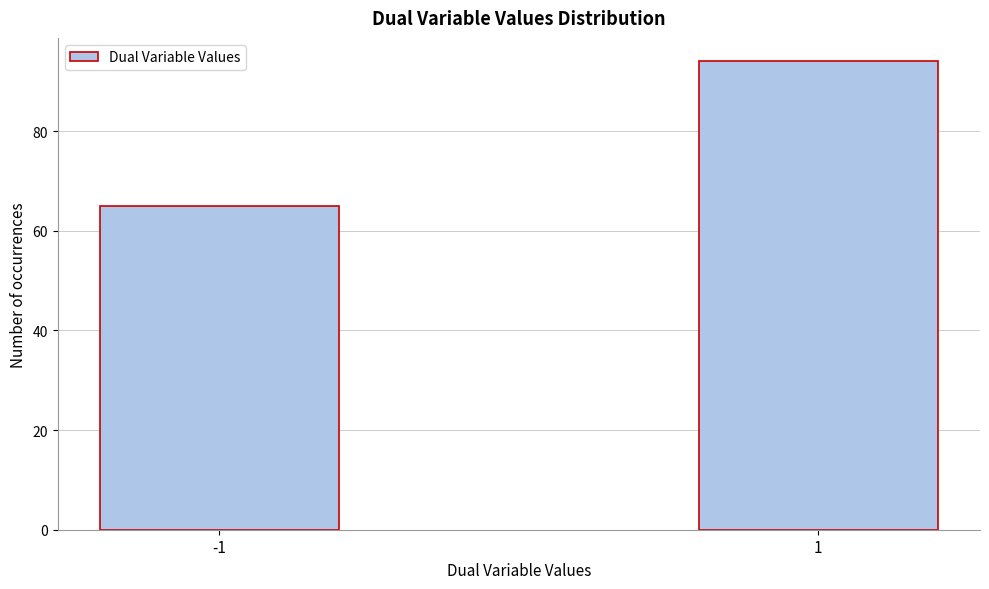

Reading left to right, extract all data points from this chart.

-1=65	1=94